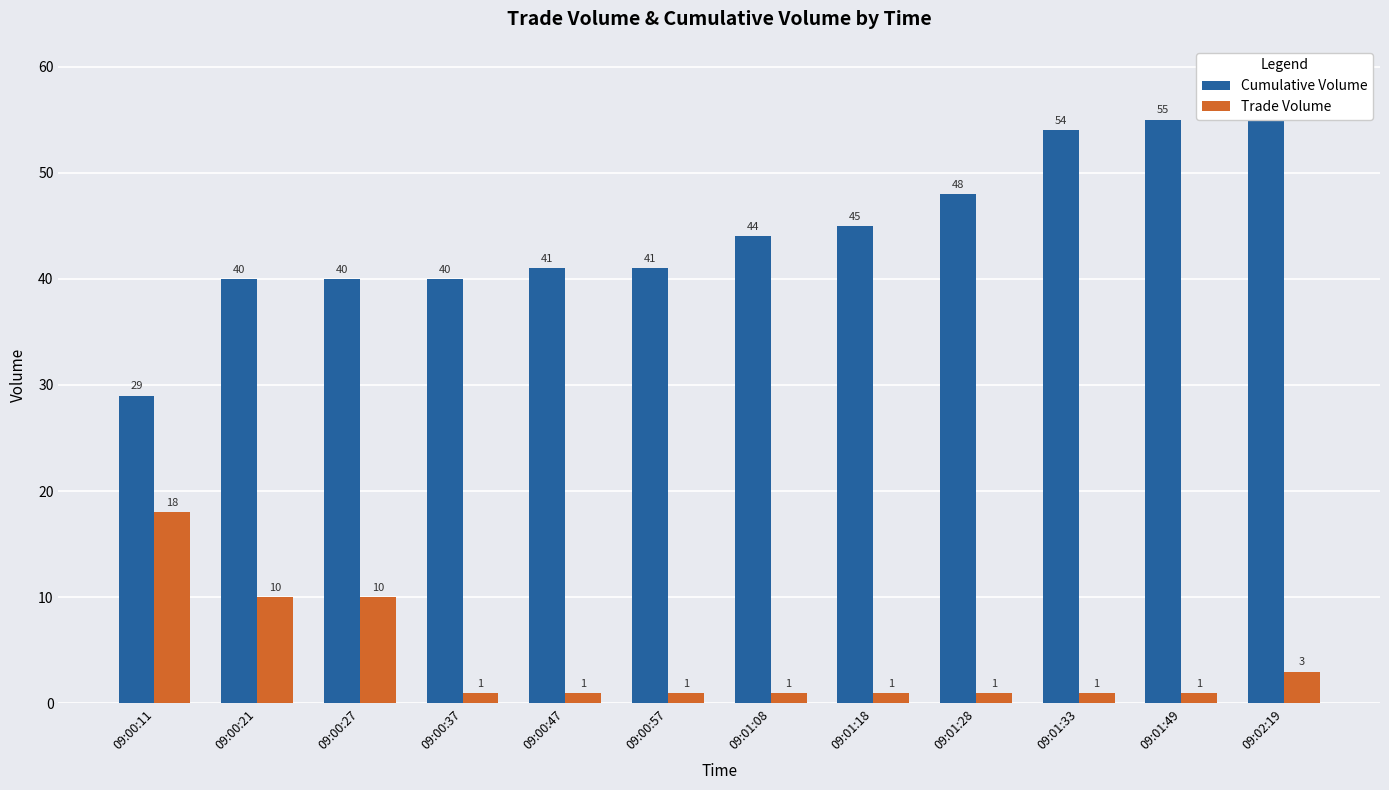

What is the value of the Trade Volume bar at the 5th from the left?

1